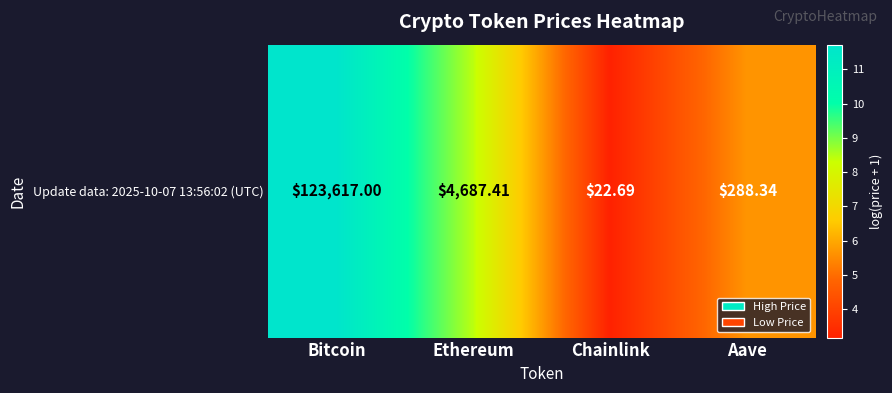

Which has a higher value, Aave or Chainlink?

Aave